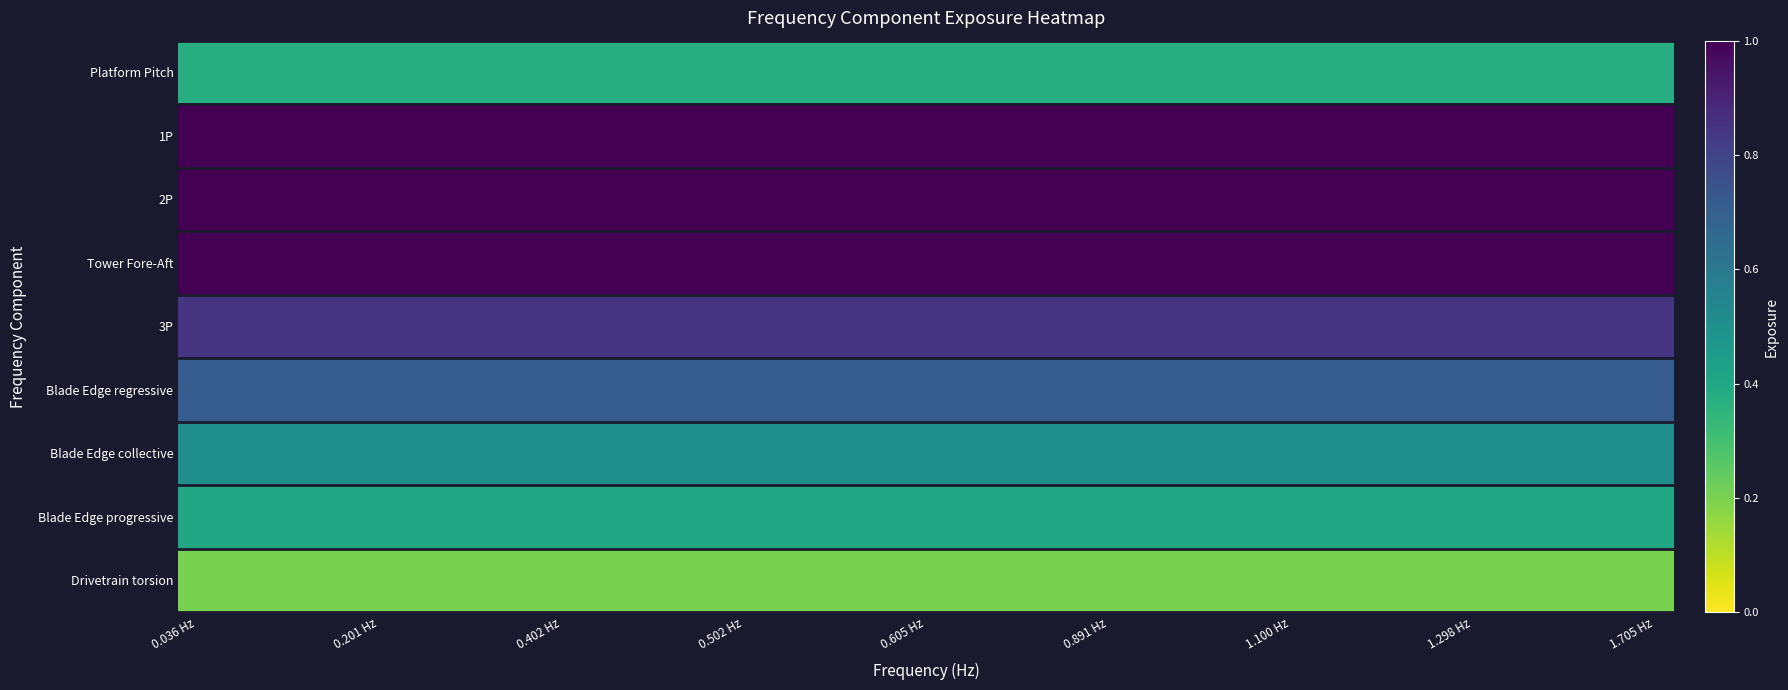

List the series in order of their peak value, lowest first.

Drivetrain torsion, Platform Pitch, Blade Edge progressive, Blade Edge collective, Blade Edge regressive, 3P, 1P, 2P, Tower Fore-Aft